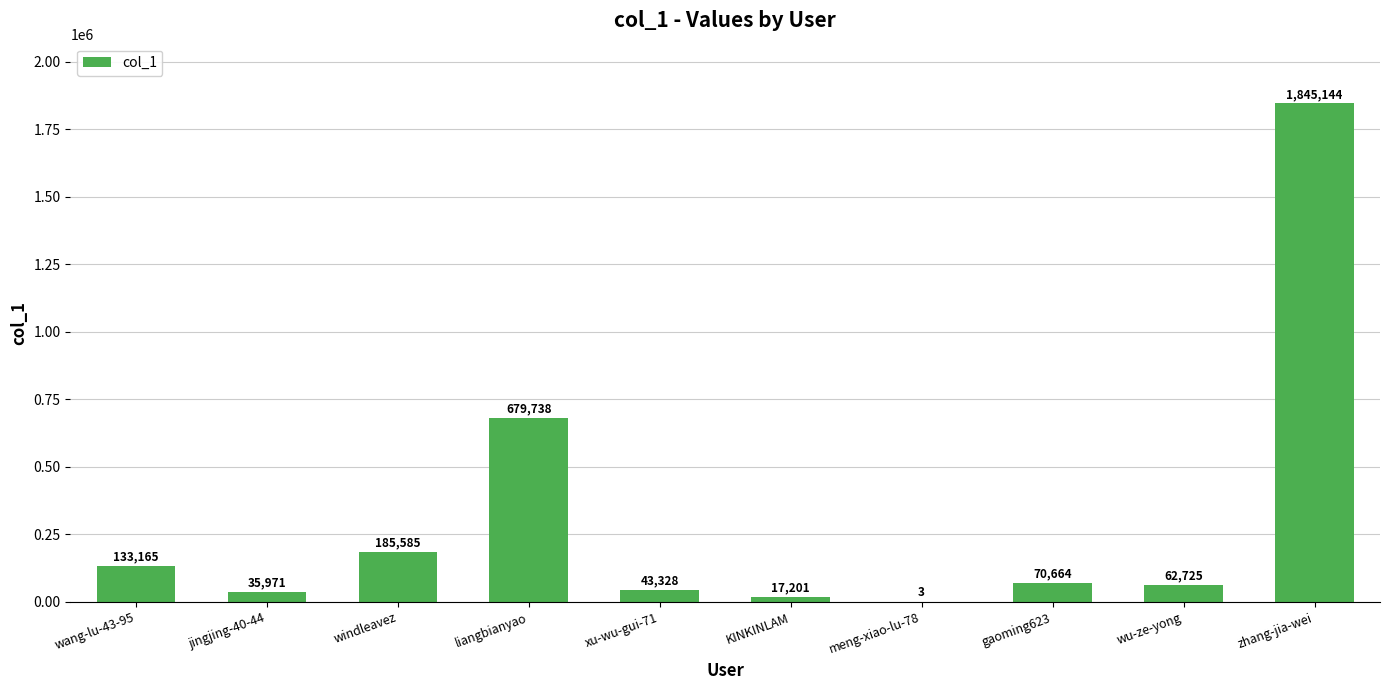

What is the difference between the values at jingjing-40-44 and xu-wu-gui-71?

7357